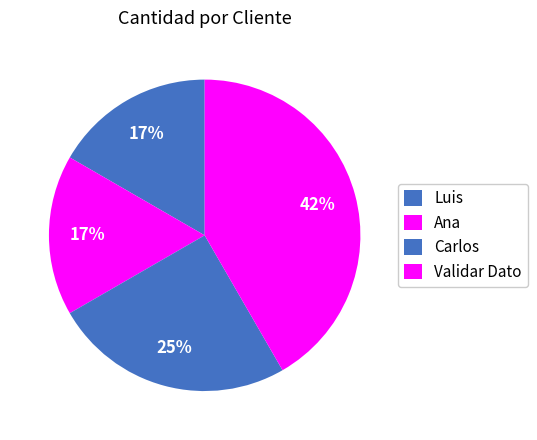

Count the number of slices in the pie.

4